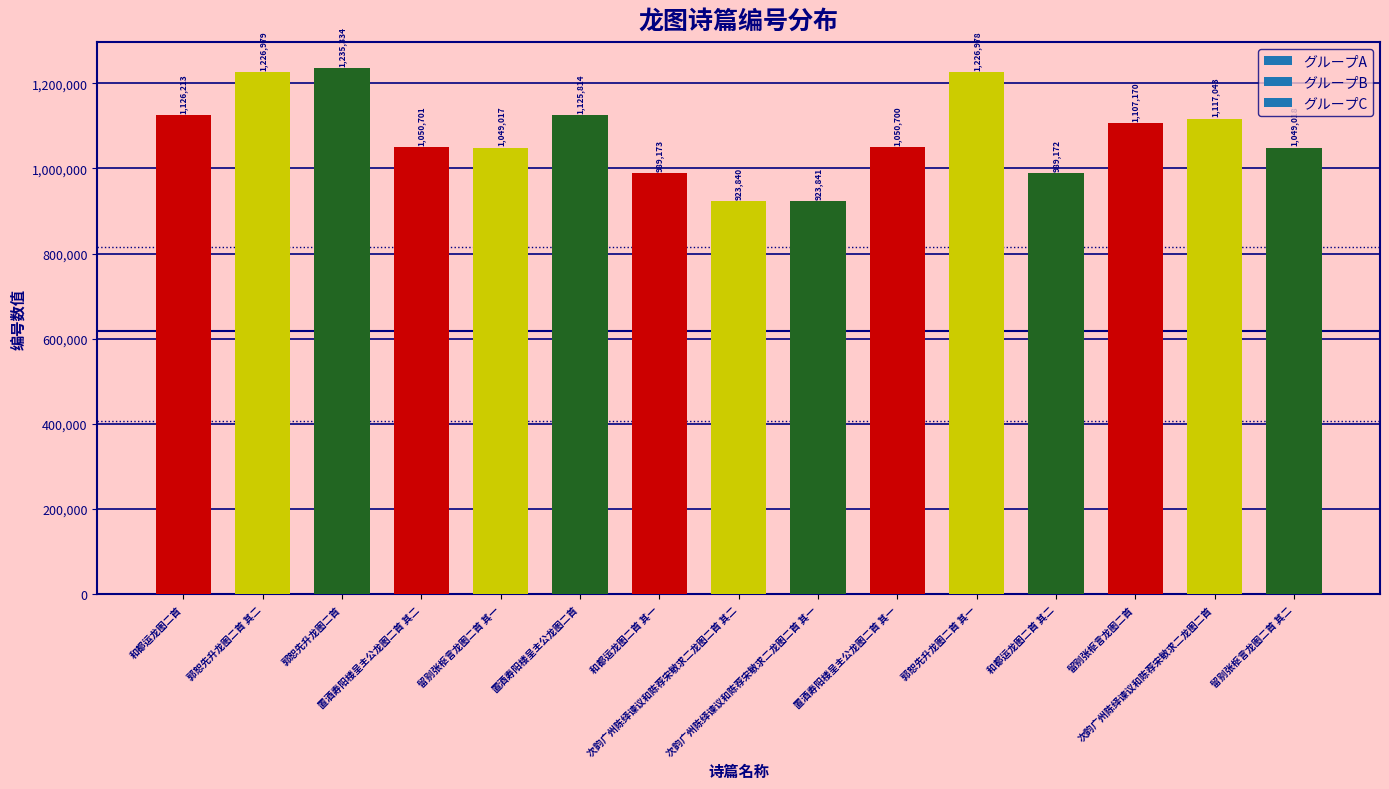

What is the label of the 11th bar from the right?

留别张枢言龙图二首 其一